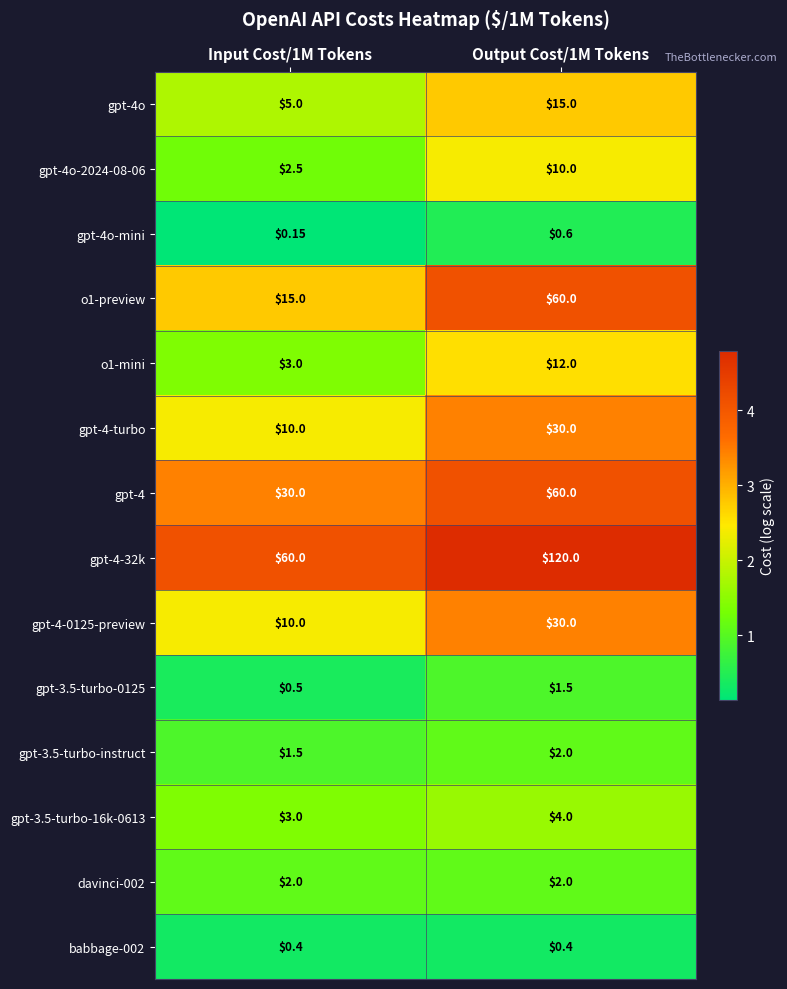

At which category is the sum across all series the highest?

Output Cost/1M Tokens